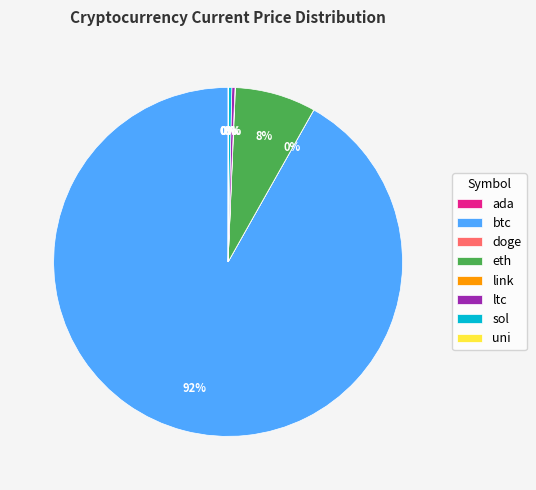

Combined, do btc and ltc account for over 50%?

Yes